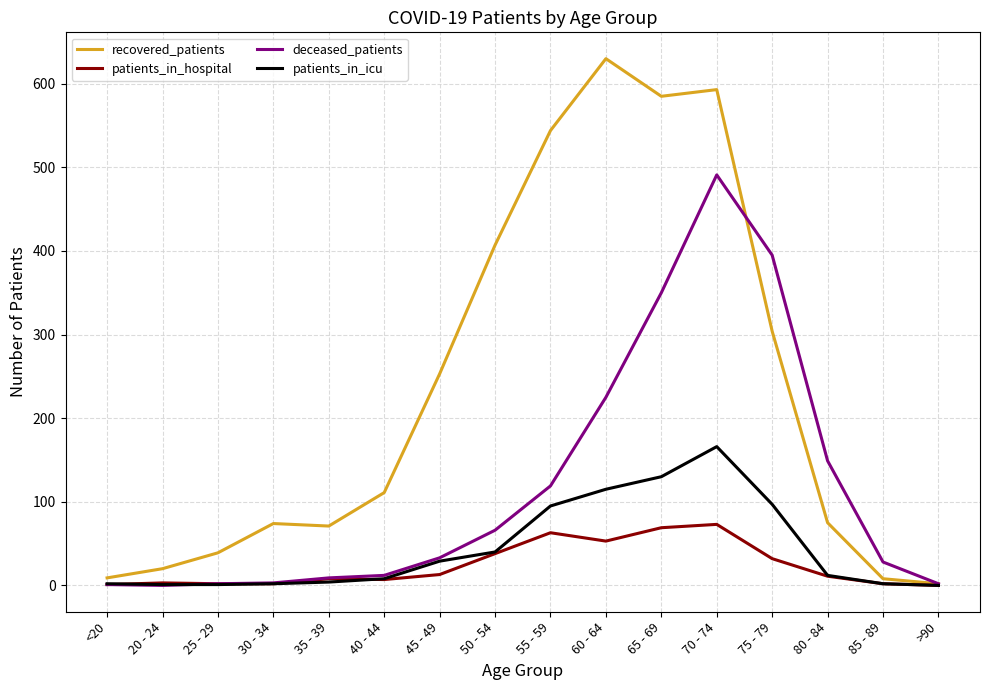

At 60 - 64, list the series in order from largest to smallest.

recovered_patients, deceased_patients, patients_in_icu, patients_in_hospital